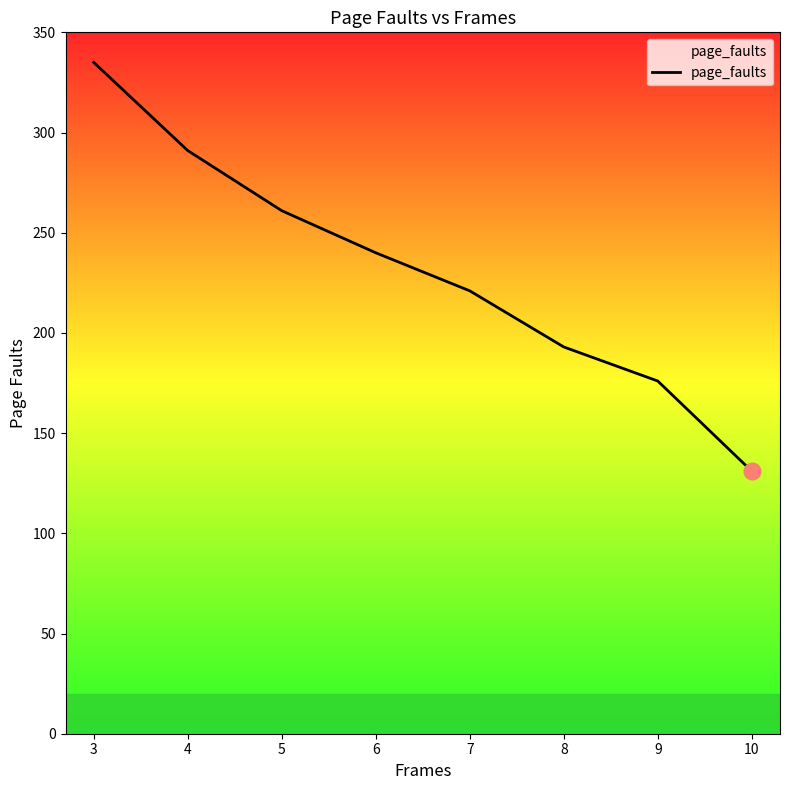

Reading right to left, transcribe all the data shown in this chart.

131	176	193	221	240	261	291	335